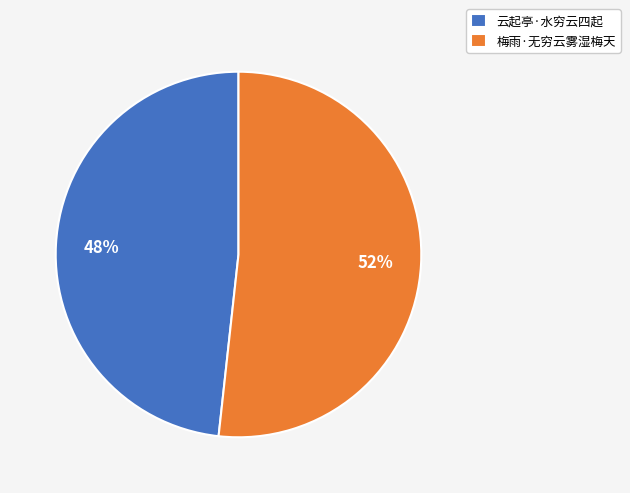

How many segments does this pie chart have?

2